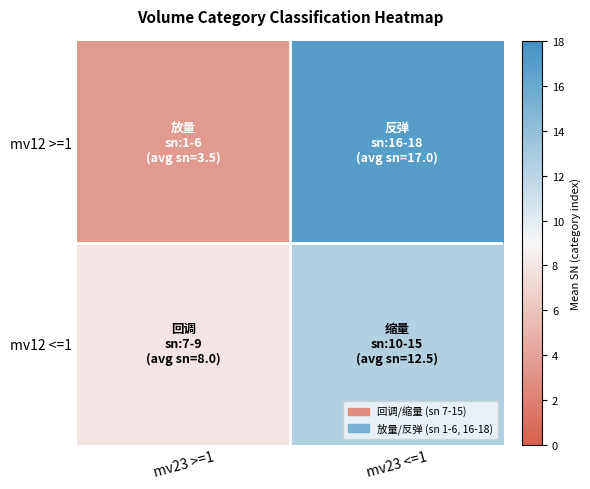

Which series changed the most between mv23 >=1 and mv23 <=1?

mv12 >=1